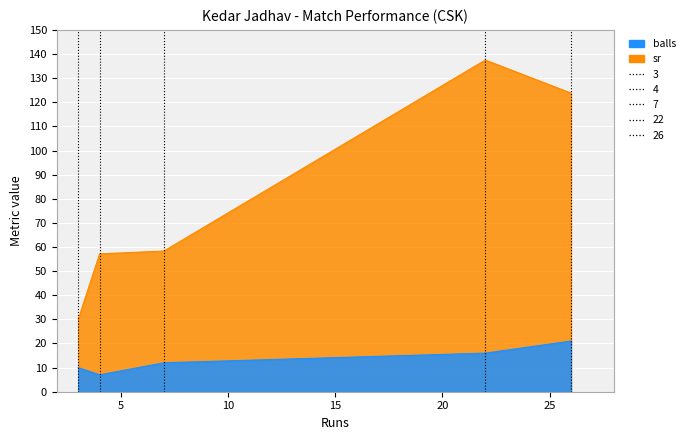

True or false: sr has a value of 69.8 at 22.

False